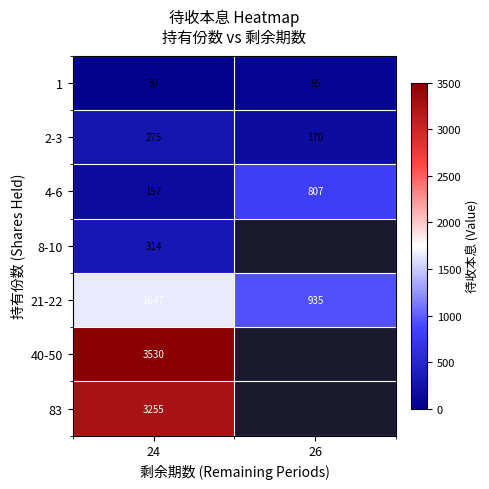

Is the value of 2-3 at 26 greater than the value of 83 at 24?

No